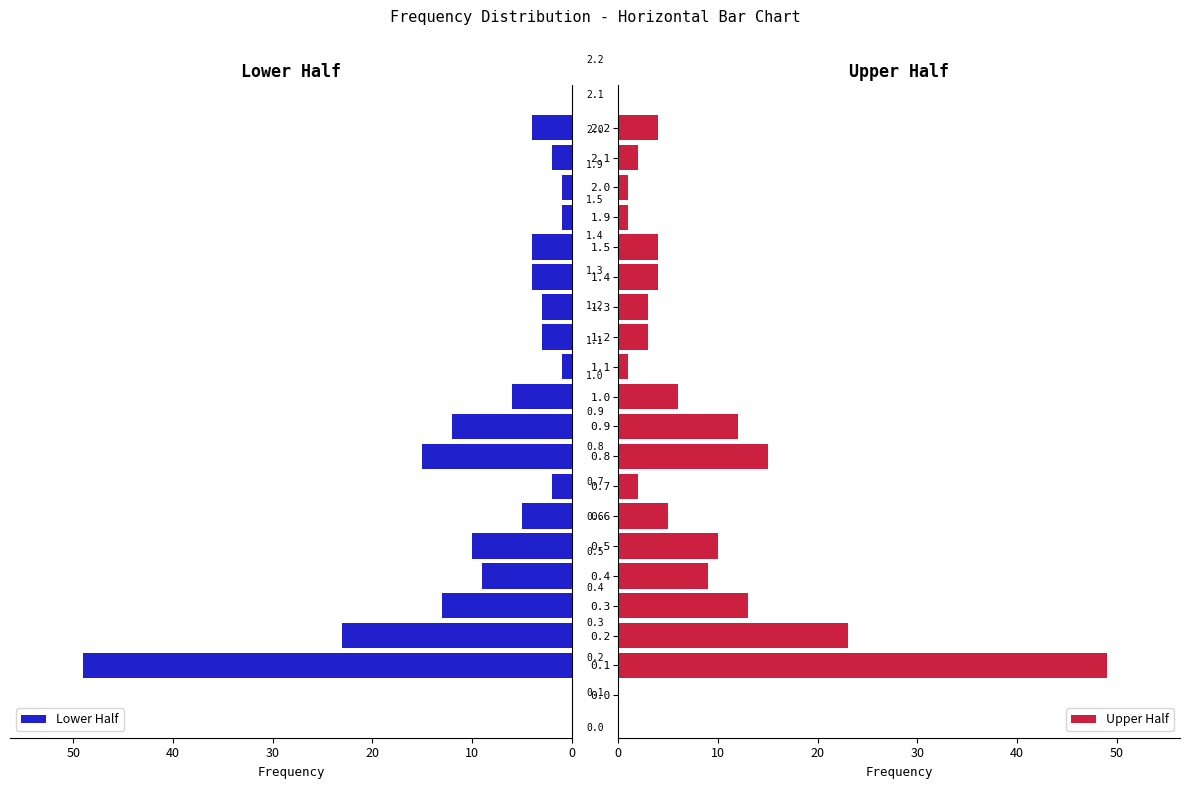

What is the sum of all Lower Half values?

167